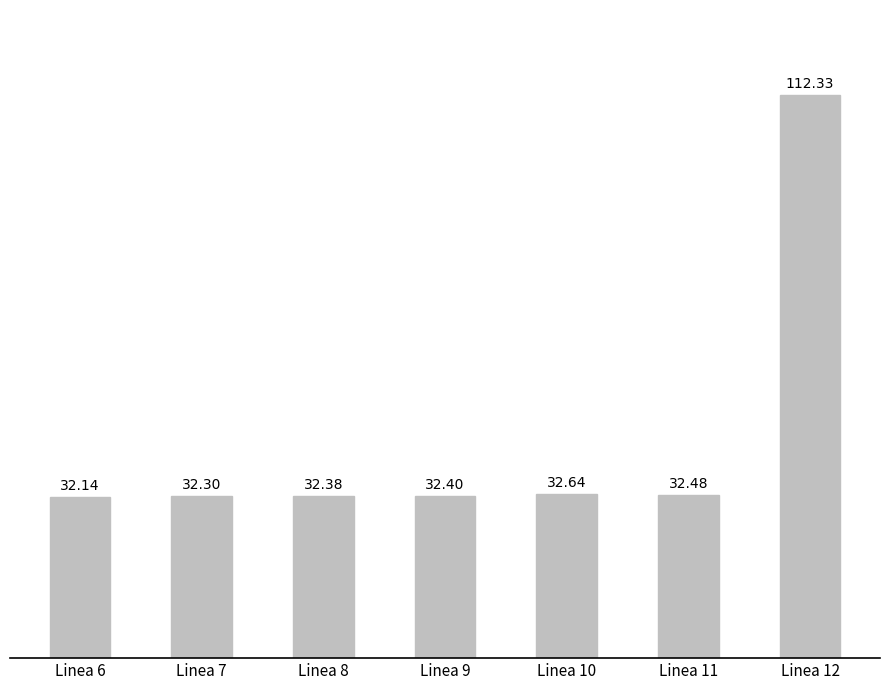

Which category has the highest value across all series?

Linea 12